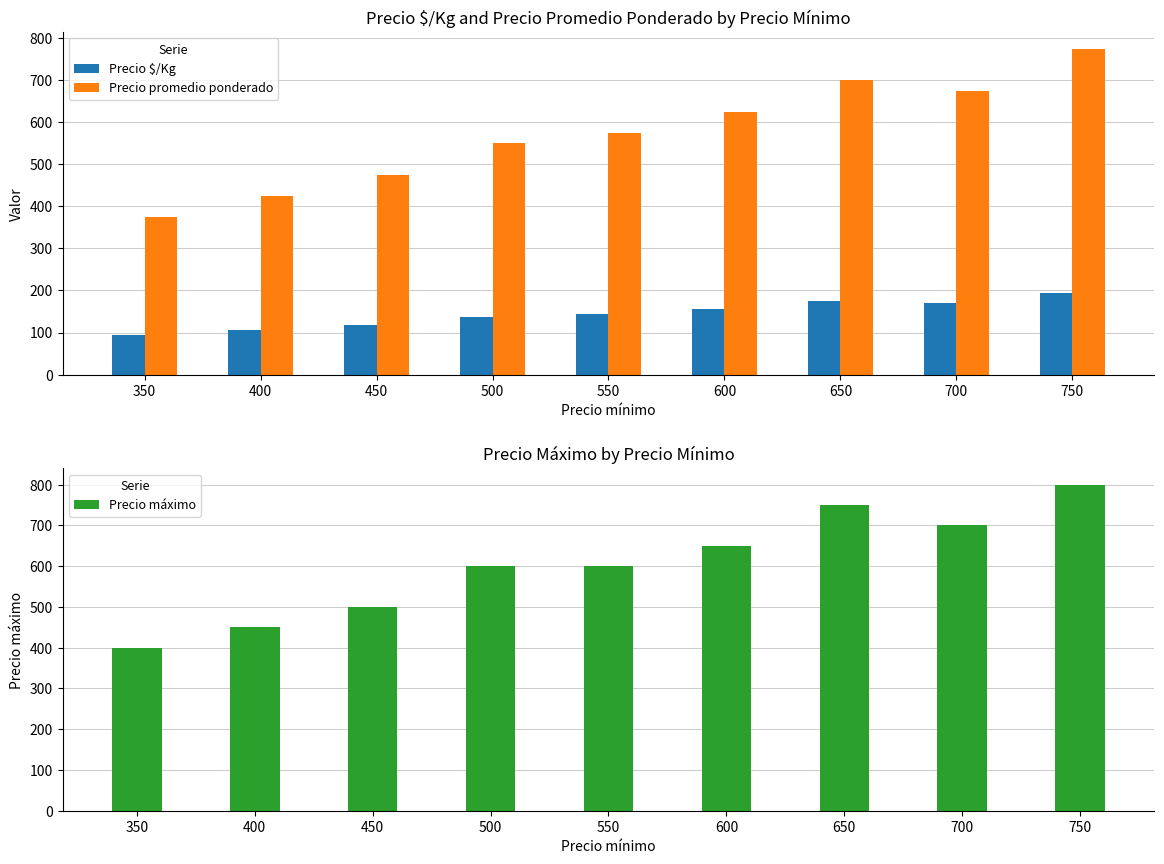

Which series changed the most between 500 and 650?

Precio promedio ponderado